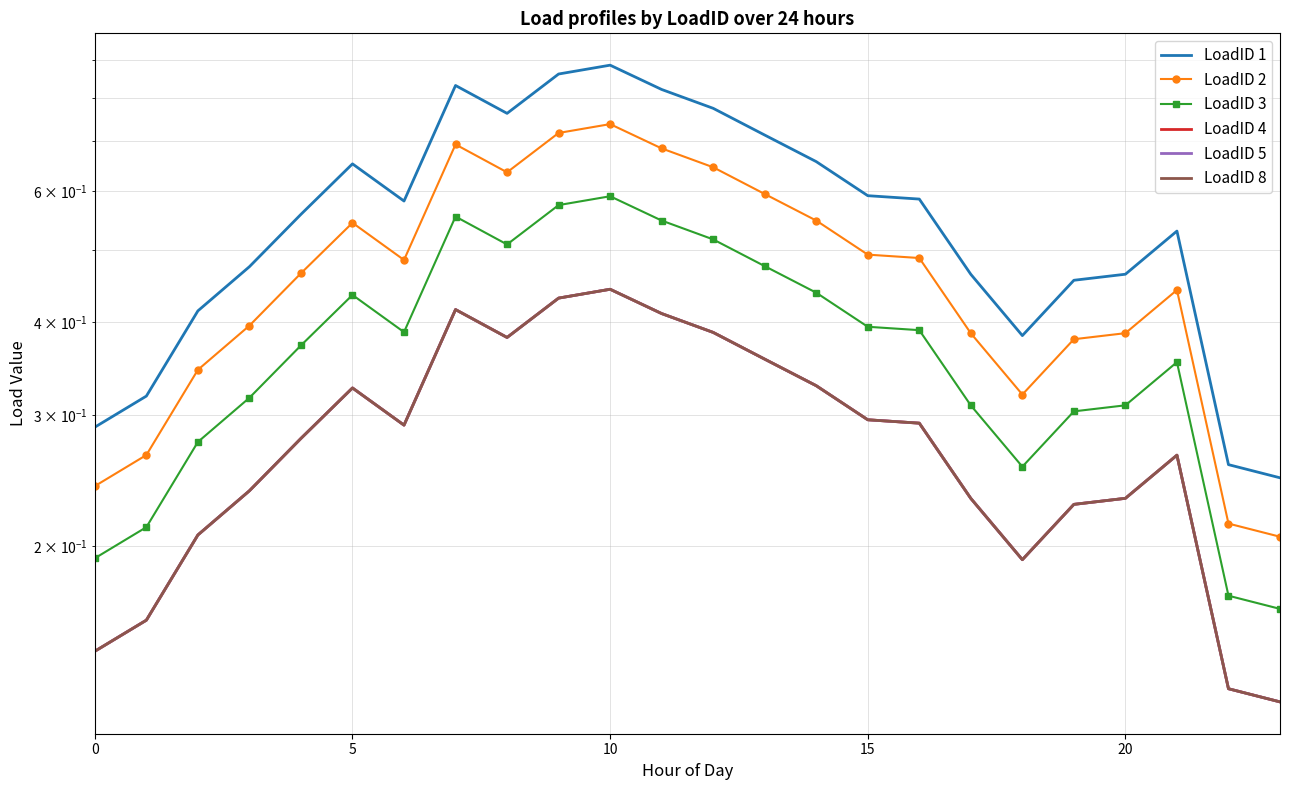

Between 20 and 17, which series saw the biggest shift?

LoadID 1